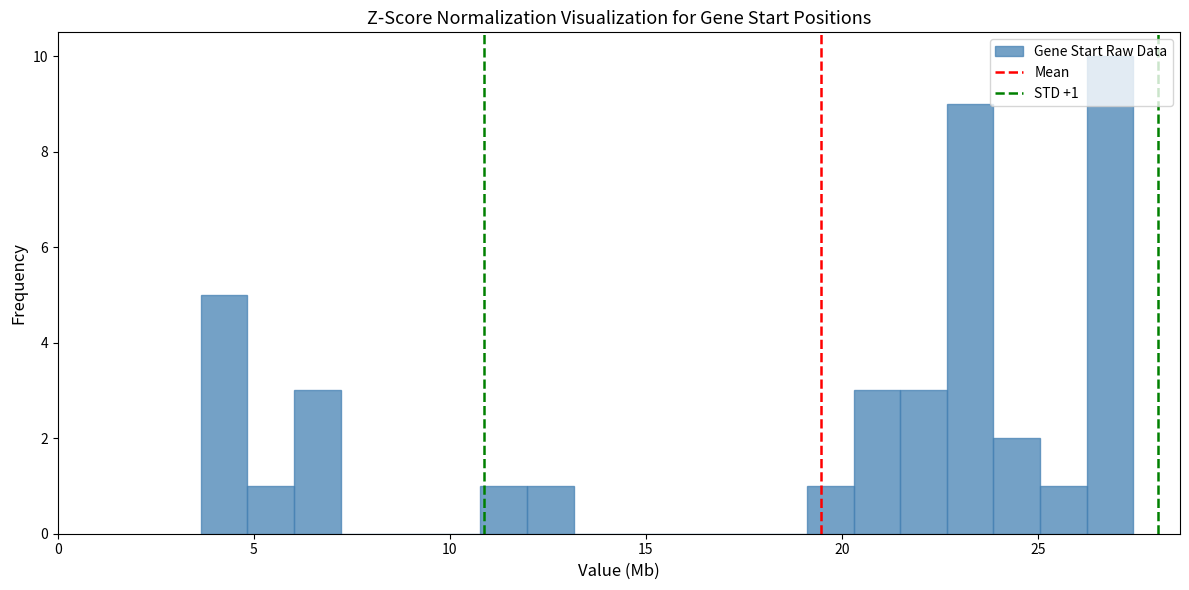

Read against the x-axis, roughly where is the centre of the tallest bar?

27.0